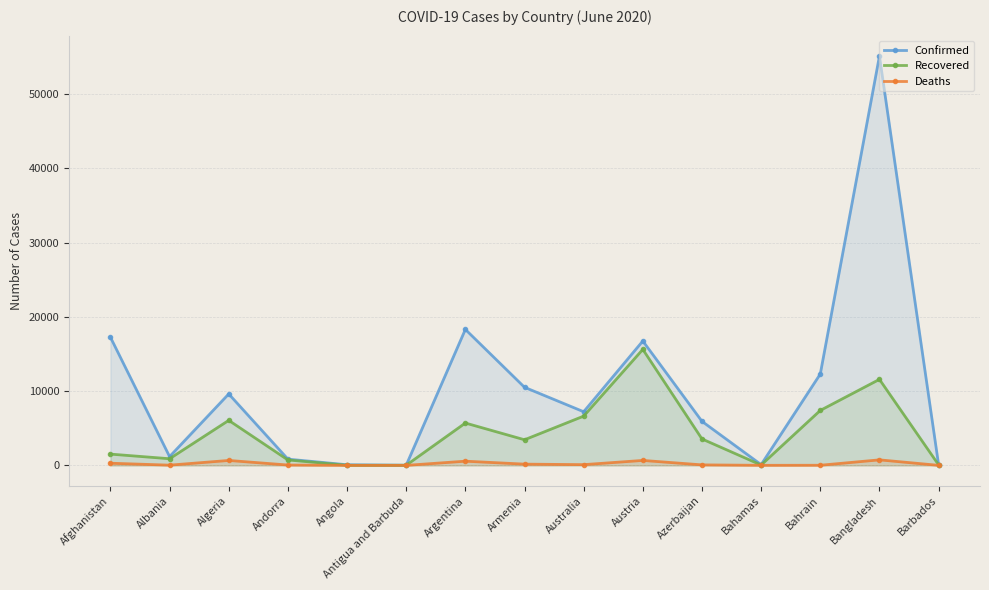

List the labels in order of Recovered value, smallest first.

Angola, Antigua and Barbuda, Bahamas, Barbados, Andorra, Albania, Afghanistan, Armenia, Azerbaijan, Argentina, Algeria, Australia, Bahrain, Bangladesh, Austria